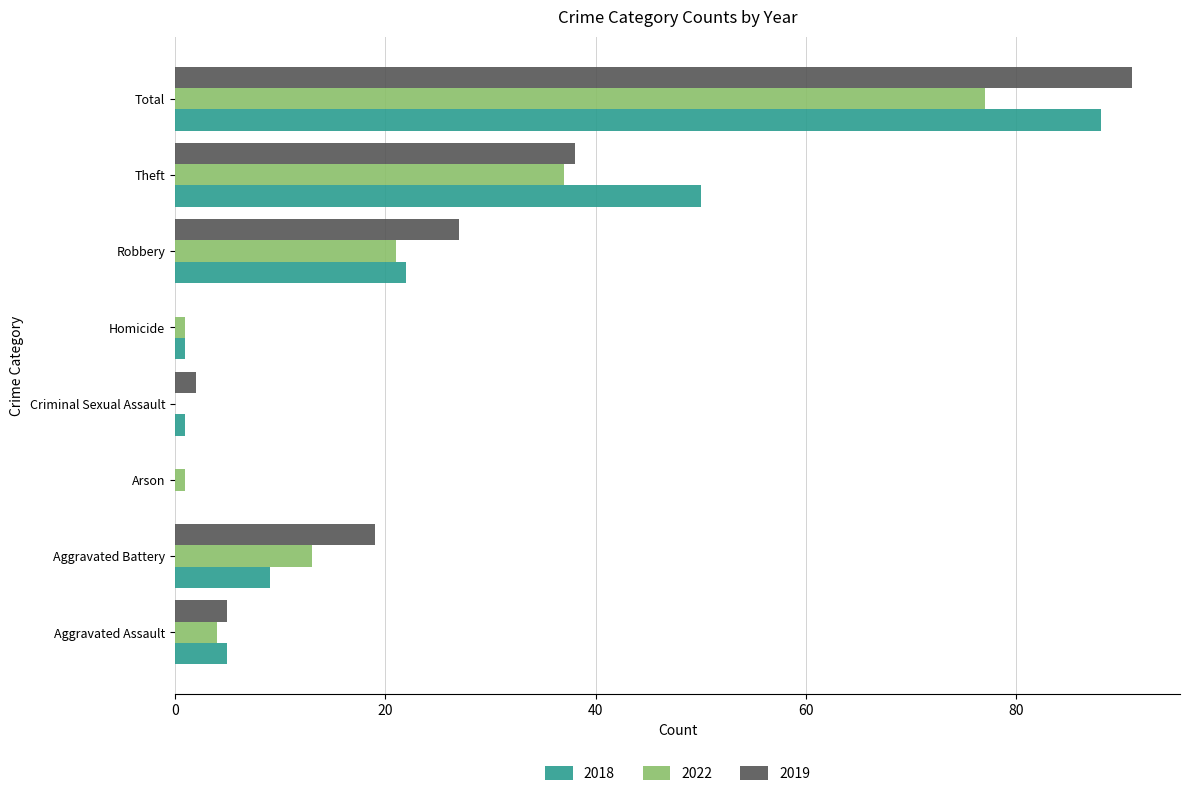

What is the total value across all series at Aggravated Battery?

41